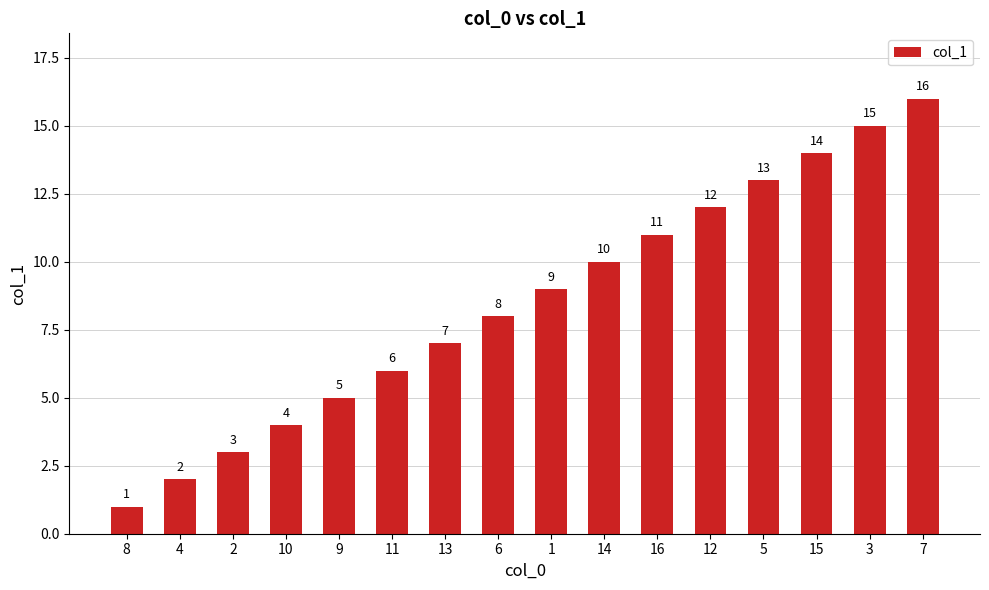

Is it true that the value at 1 is 9?

True